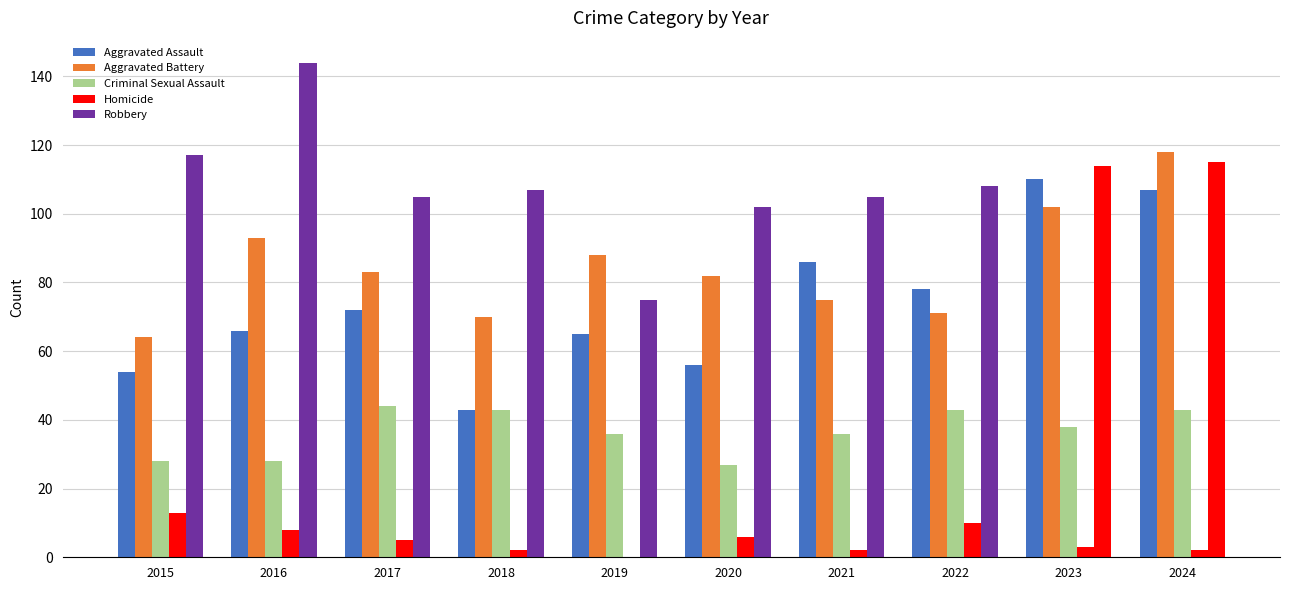

What value does the Homicide series have at 2020?

6